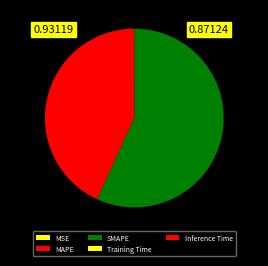

Is the sum of Training Time and SMAPE greater than half?

Yes